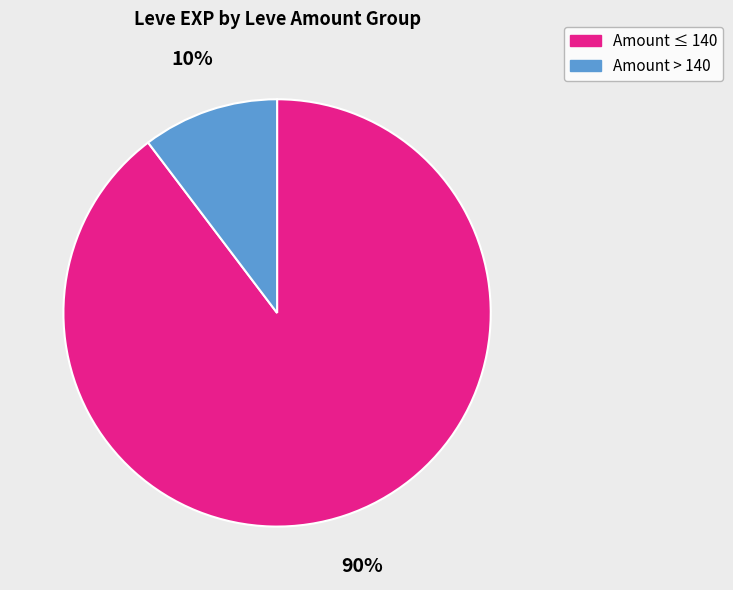

Is there any slice that represents more than half of the pie?

Yes